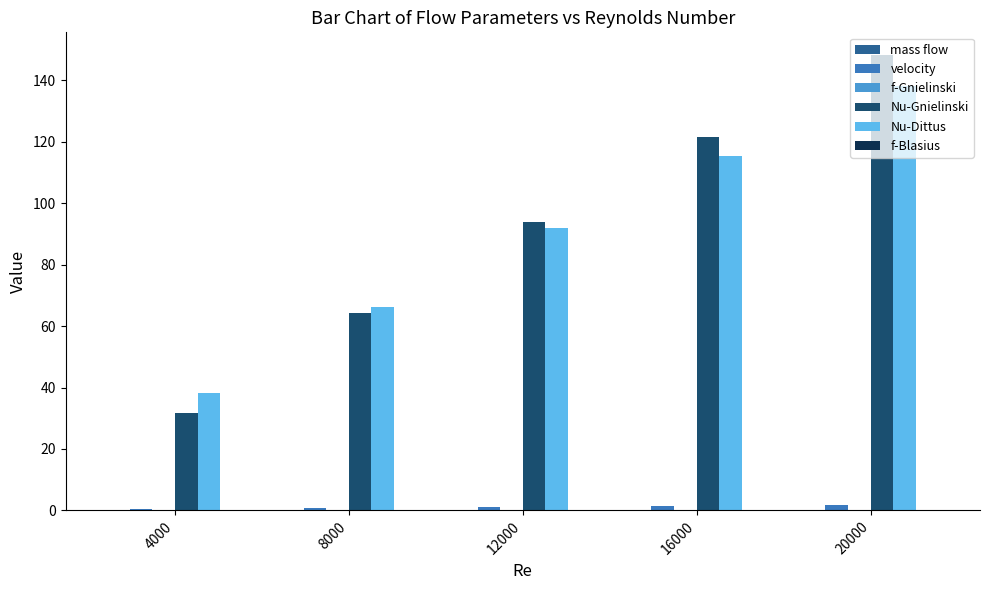

Which category has the highest value in the Nu-Gnielinski series?

20000